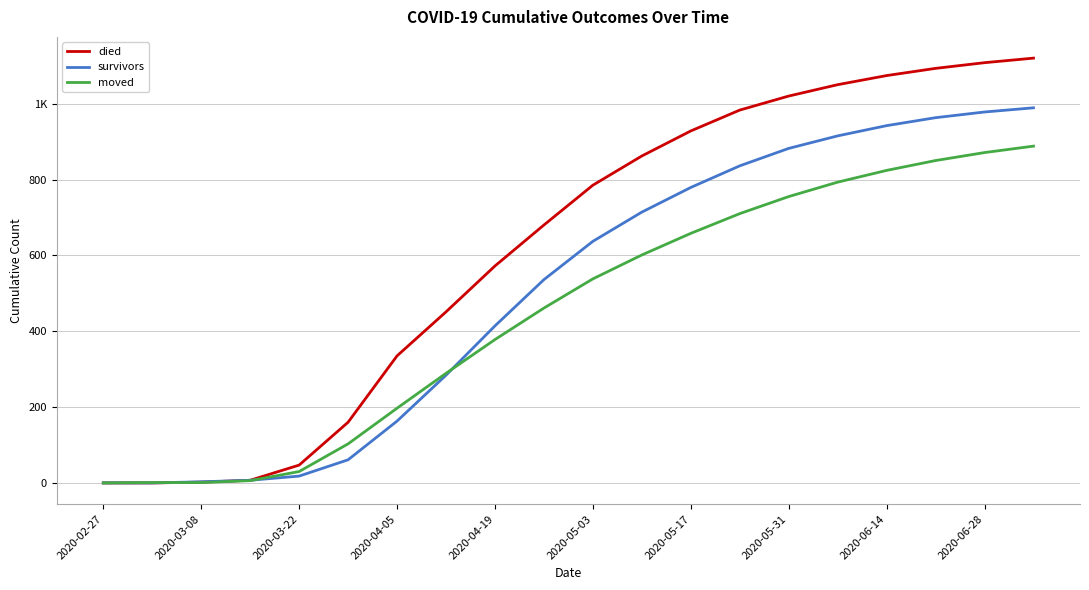

True or false: died has more than 1 points higher than both neighbors.

False